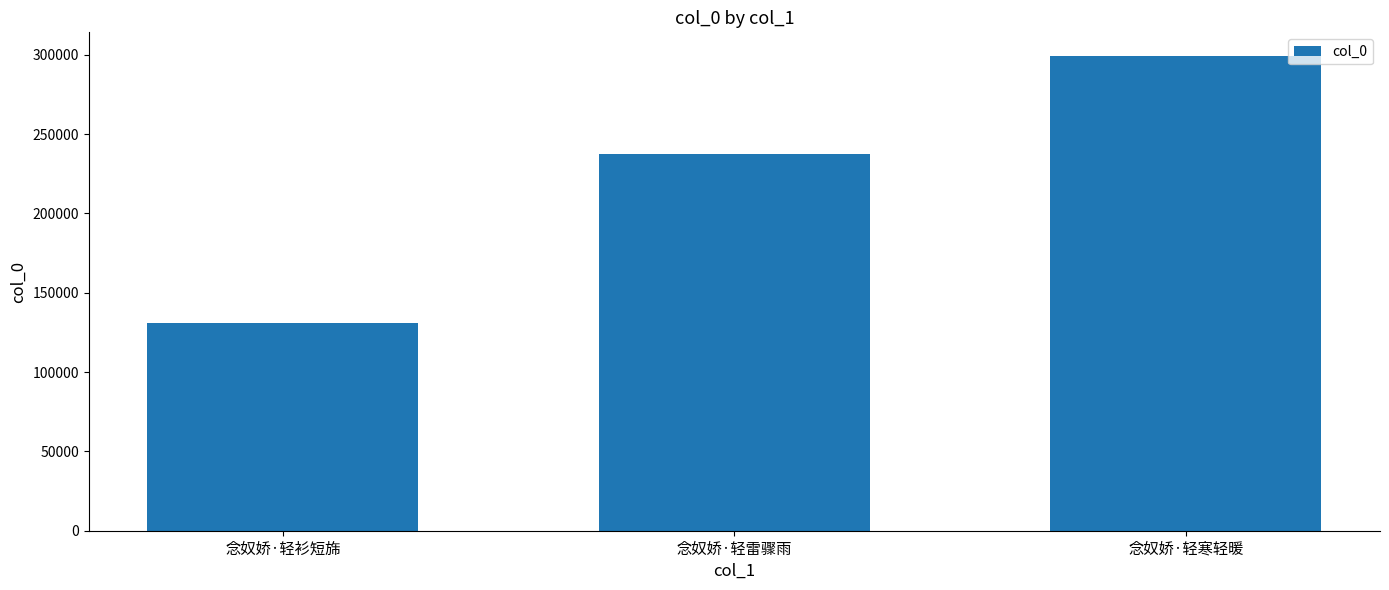

How many values are between 130910 and 299189?

3